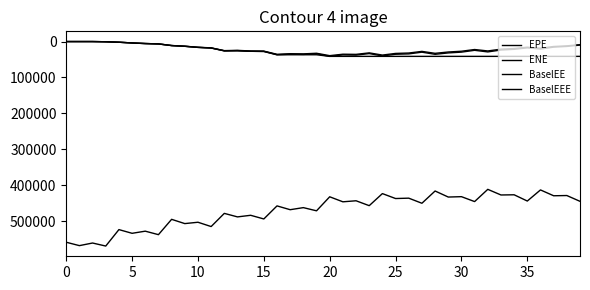

True or false: ENE has more than 2 points higher than both neighbors.

True